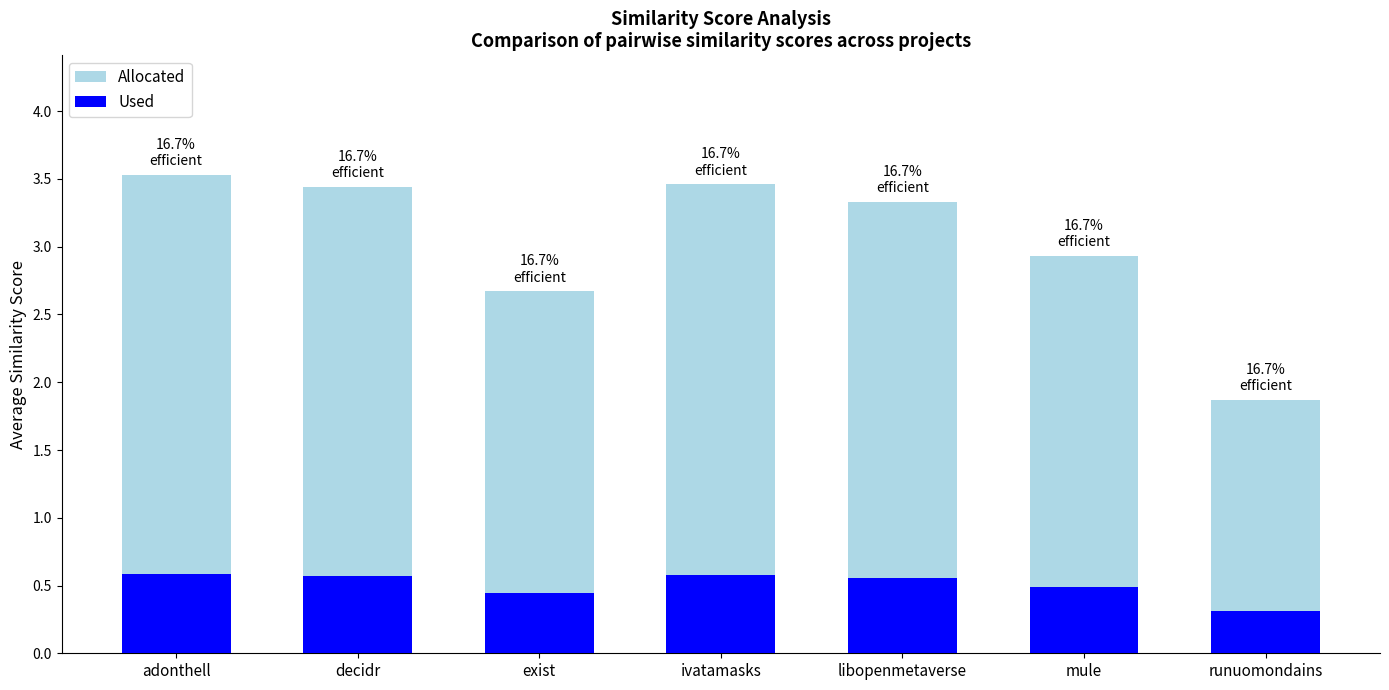

Rank the categories by Used value from highest to lowest.

adonthell, ivatamasks, decidr, libopenmetaverse, mule, exist, runuomondains